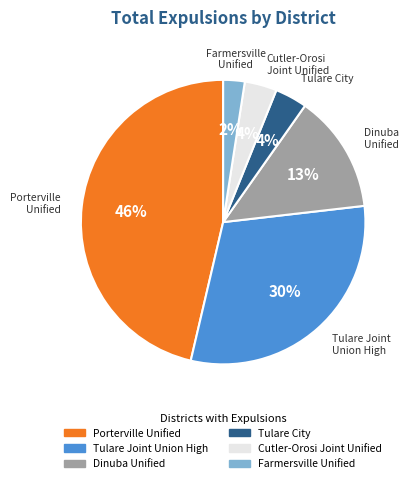

How many segments does this pie chart have?

6